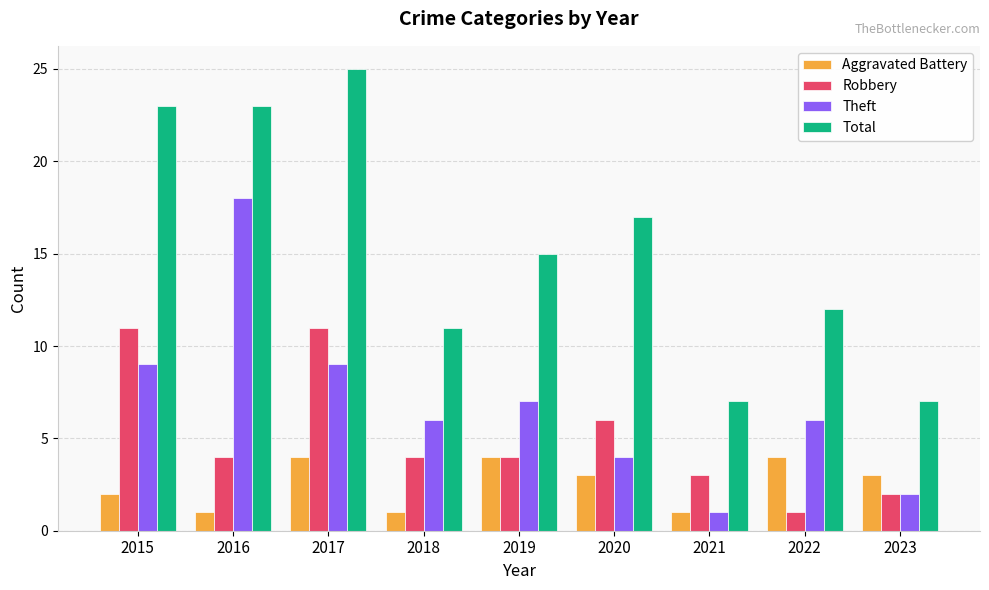

What is the difference between the maximum and minimum values in the Robbery series?

10